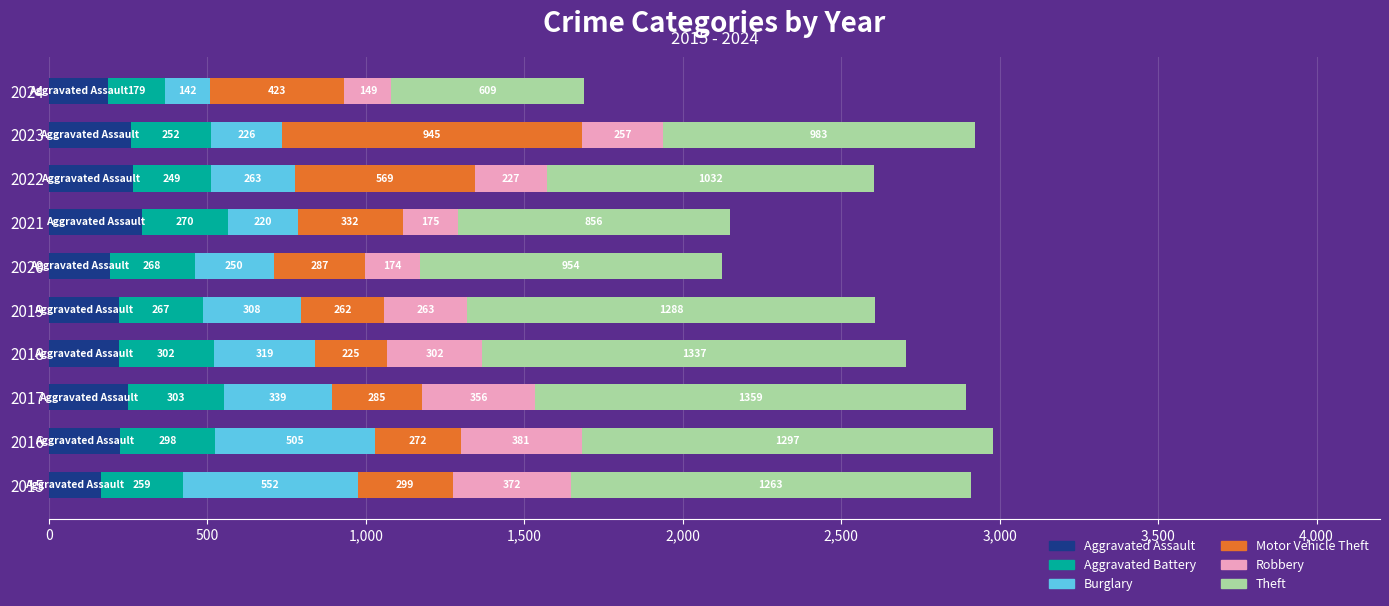

What is the total value across all series at 2024?

1690